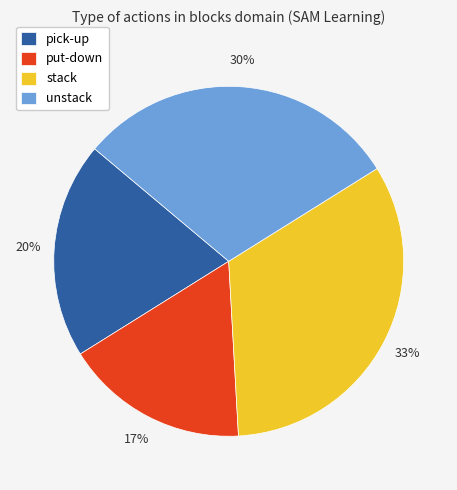

Rank the categories by value from lowest to highest.

put-down, pick-up, unstack, stack